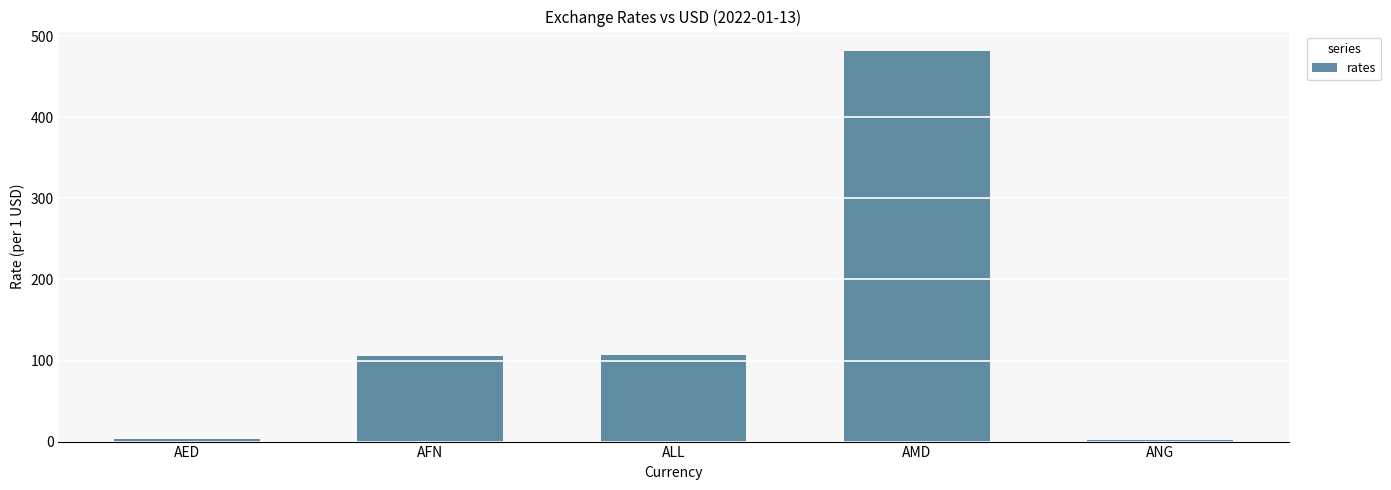

Are the bars grouped side by side (vs. stacked)?

No